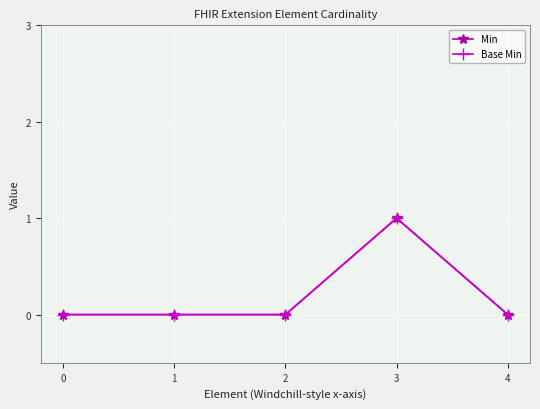

At which category is the sum across all series the highest?

3